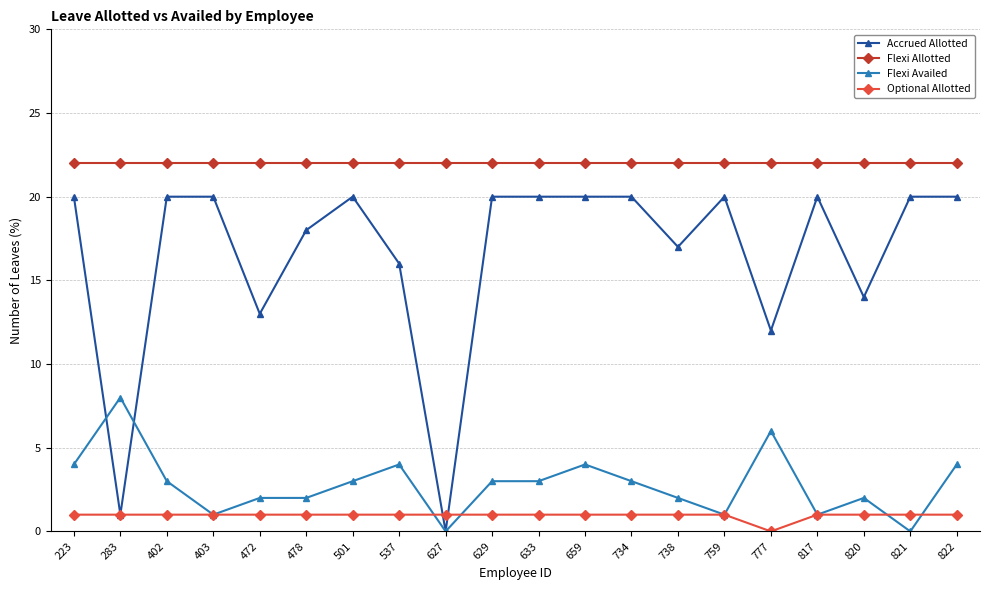

Is this an area chart (filled region under the line)?

No